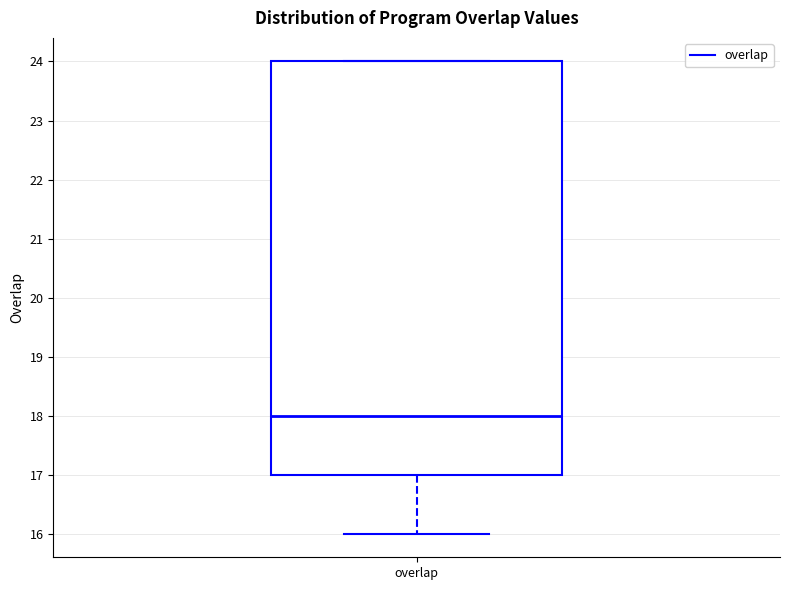

Where does the median line of the box for overlap sit on the y-axis? The values are not printed on the chart, so give them approximately, as read against the axis.

18